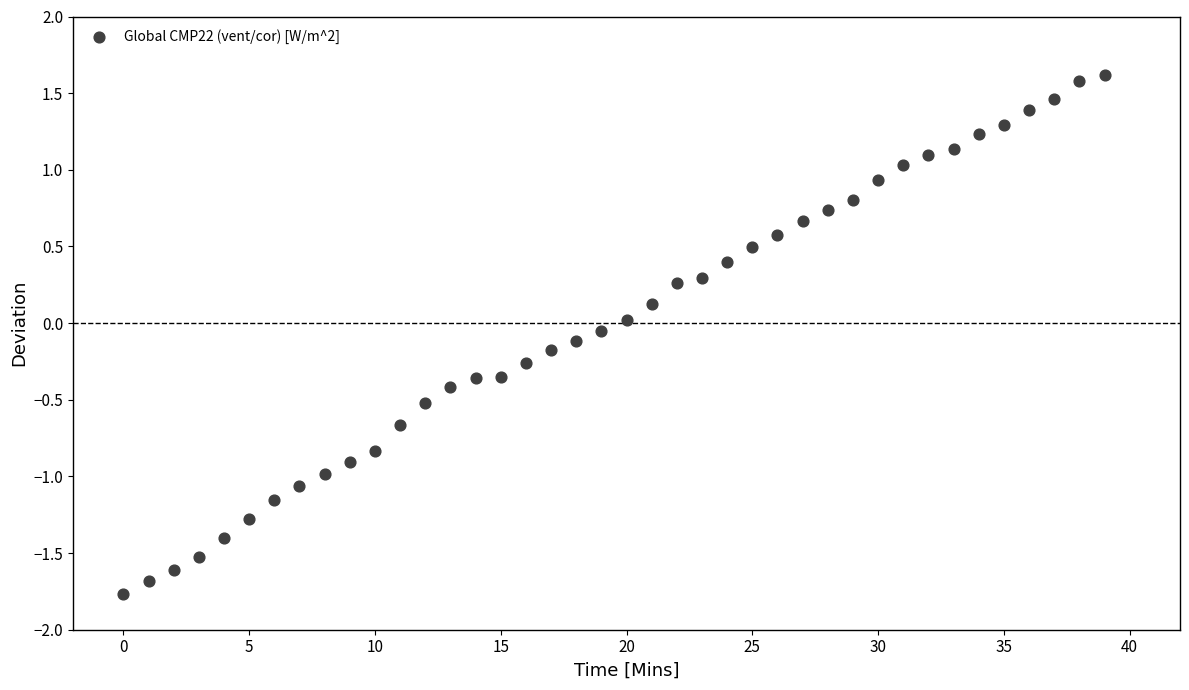

What is the range of Y values (max minus min)?

3.4